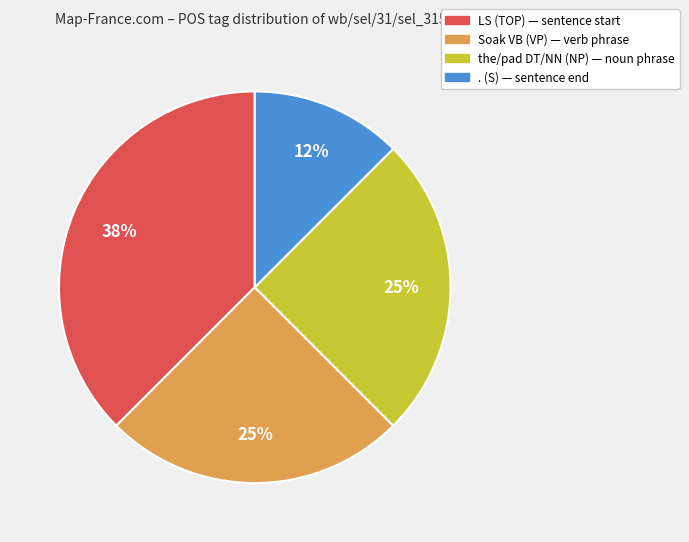

Approximately how many times larger is the value at the/pad DT/NN (NP) compared to Soak VB (VP)?

1.0